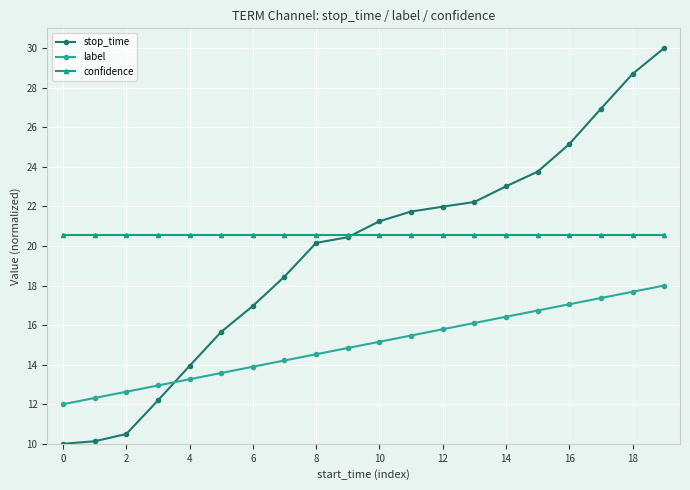

What is the value of the stop_time point at the 5th from the left?

13.9